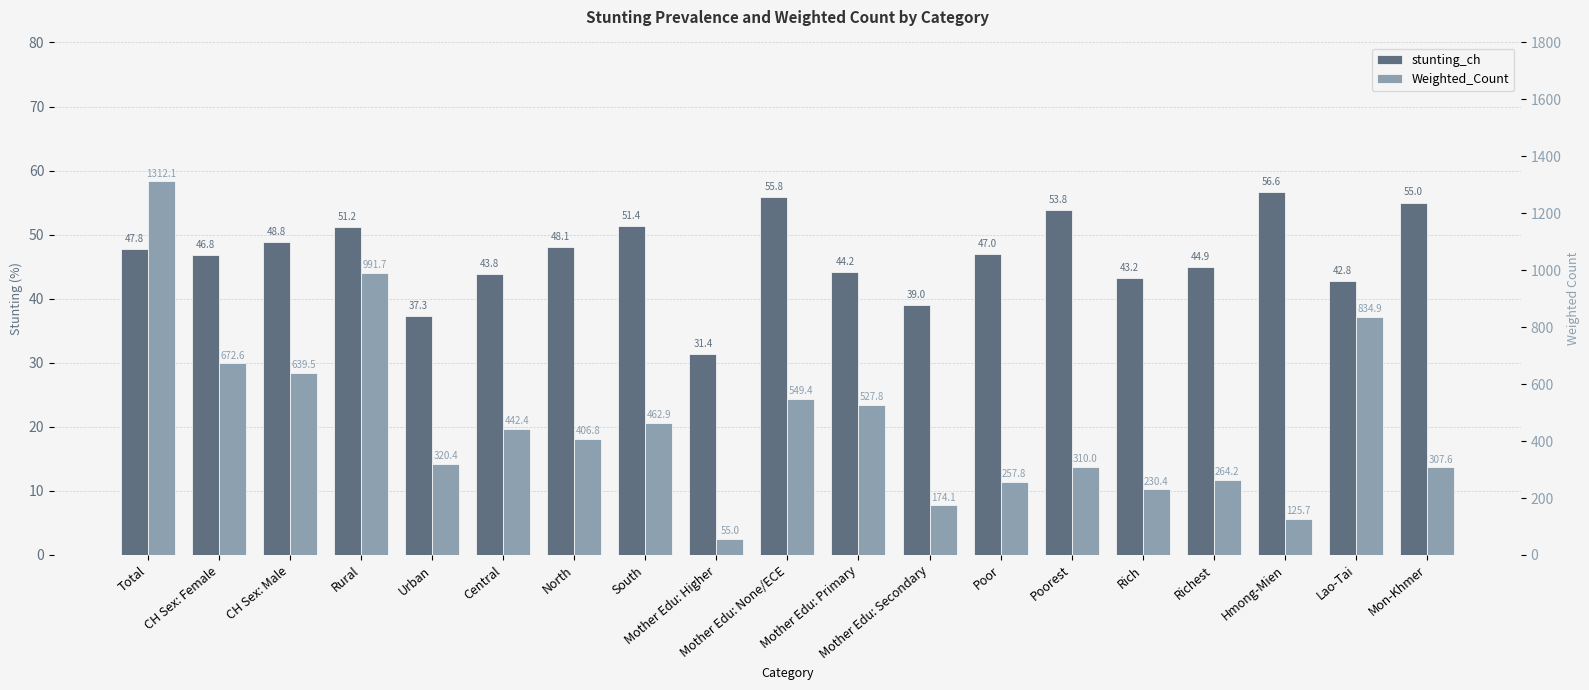

Rank the series at Mon-Khmer from highest to lowest value.

Weighted_Count, stunting_ch